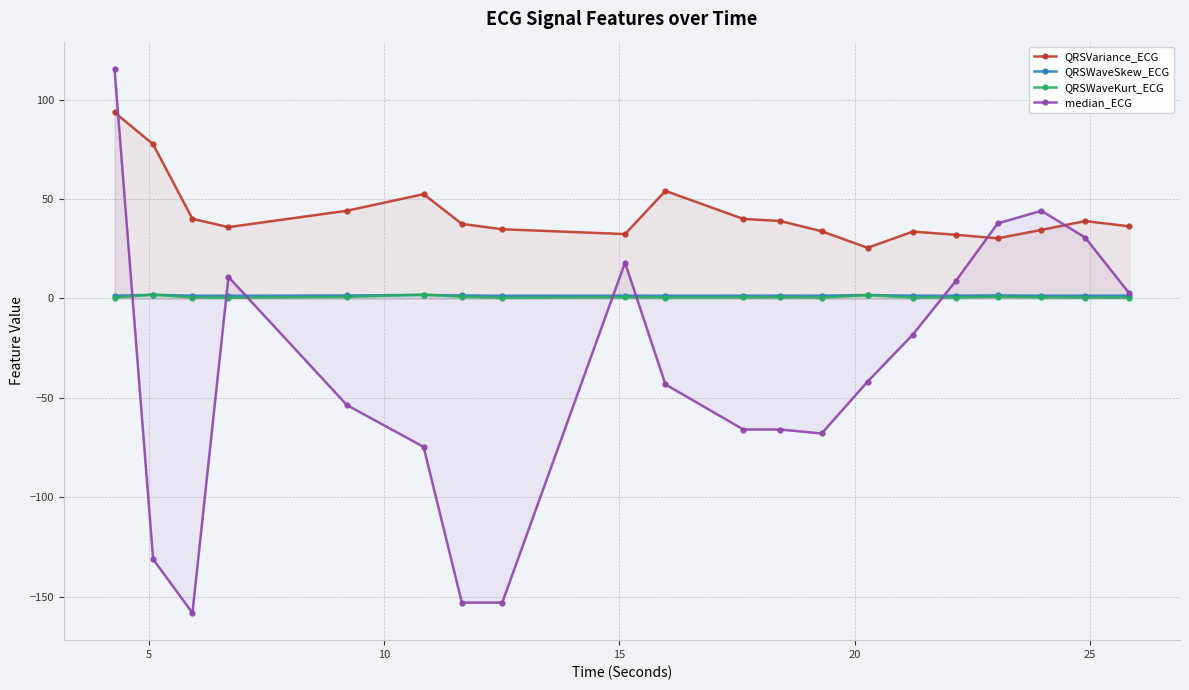

What is the value of the median_ECG point at the 2nd from the left?

-131.1